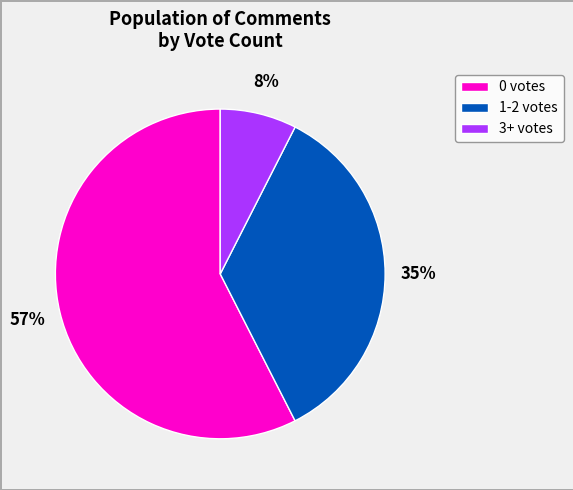

Count the number of slices in the pie.

3